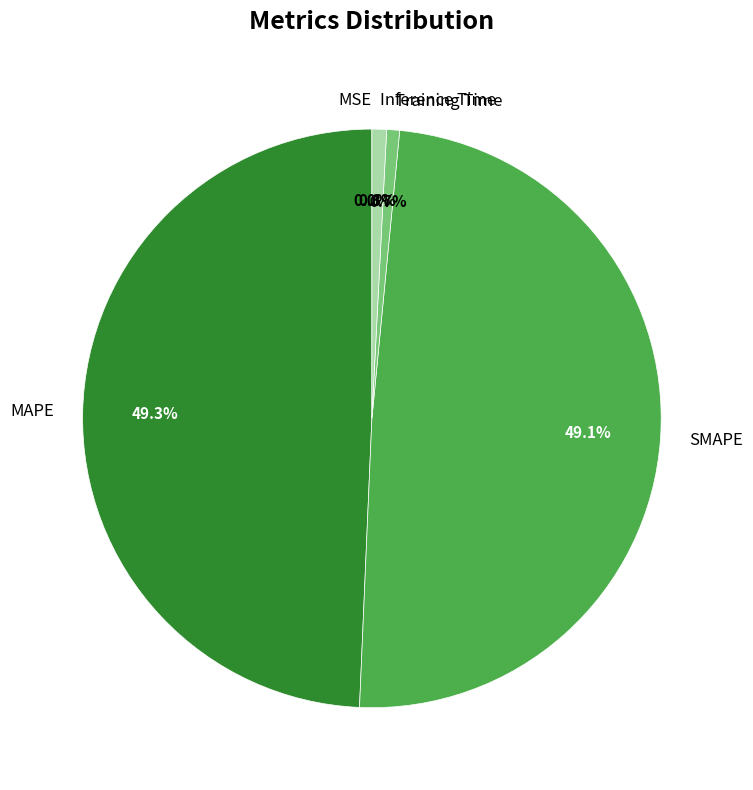

To the nearest percent, what is the average slice percentage?

20%